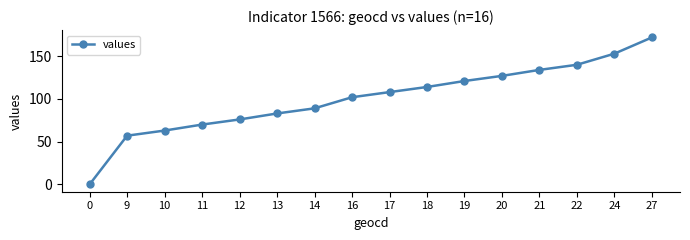

Rank the categories by value from highest to lowest.

27, 24, 22, 21, 20, 19, 18, 17, 16, 14, 13, 12, 11, 10, 9, 0